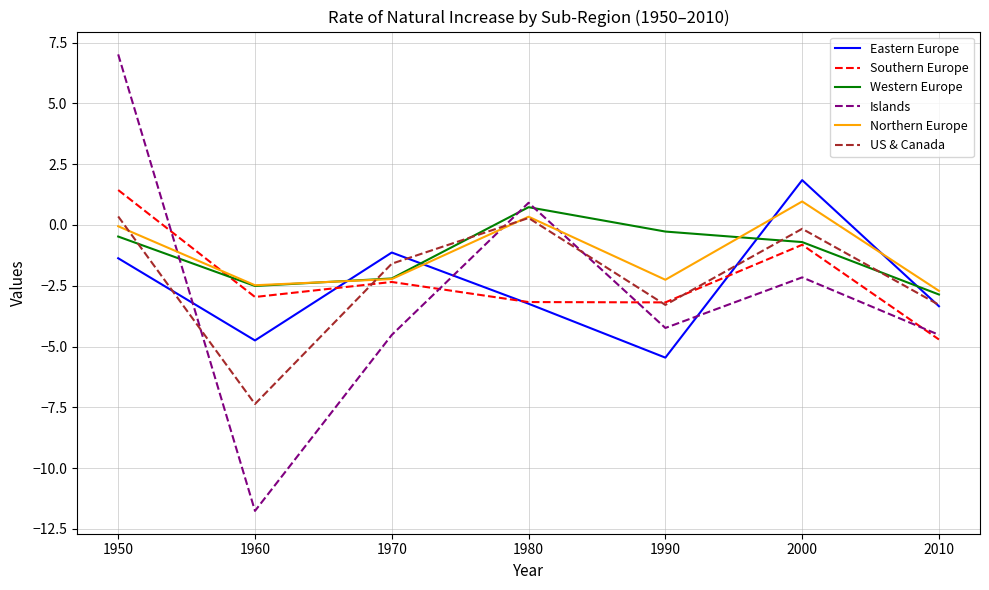

What value does the Eastern Europe series have at 1970?

-1.1